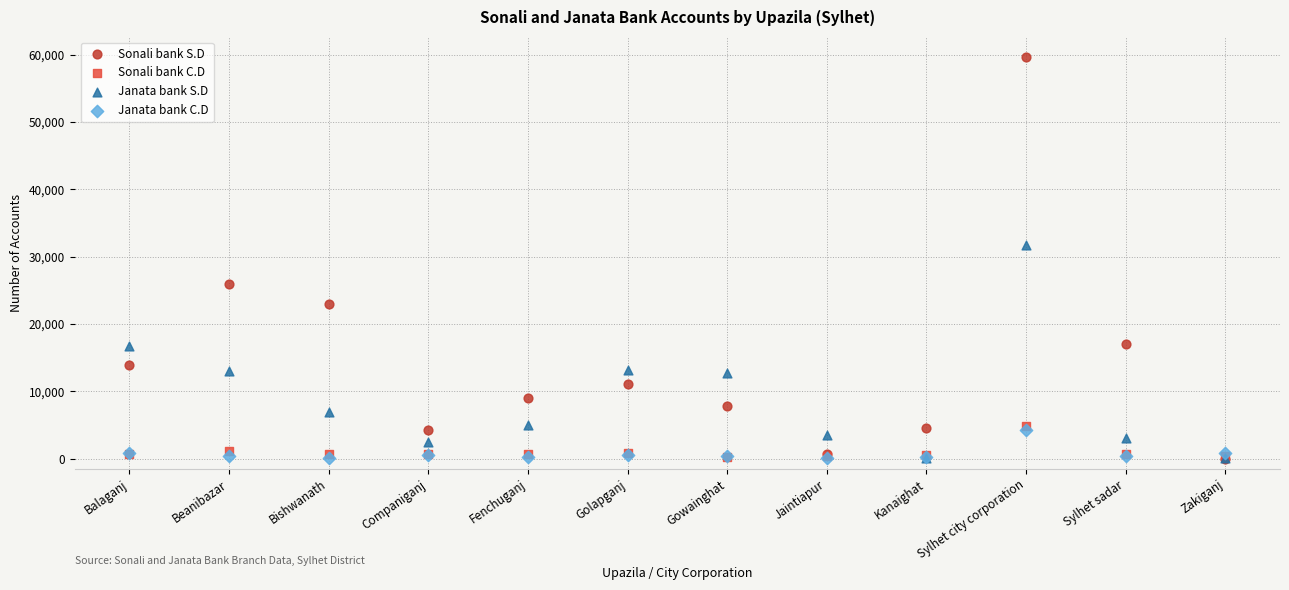

Across all series, what Y value is closest to 29823?

31715